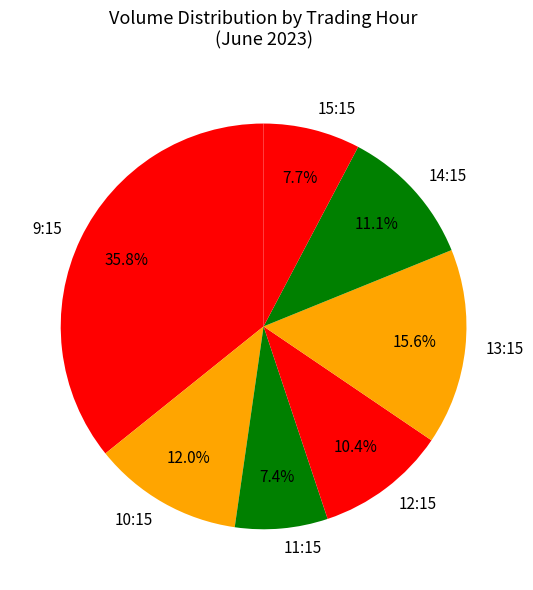

Is there any slice that represents more than half of the pie?

No